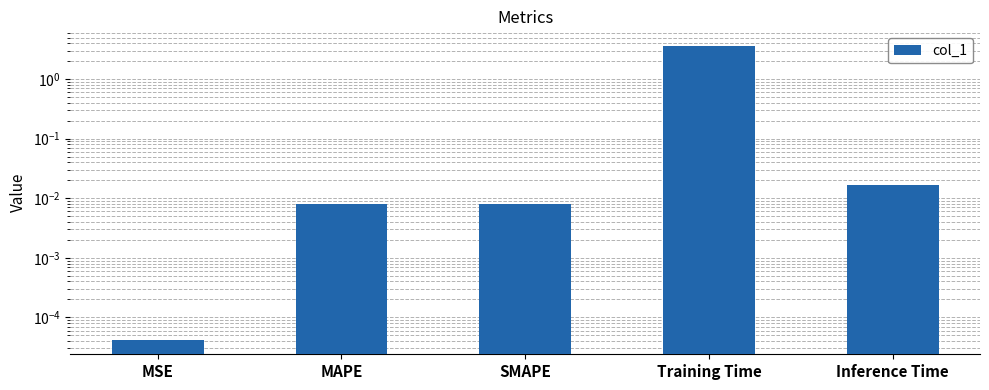

The chart shows a value of 4.9 at Training Time. True or false?

False